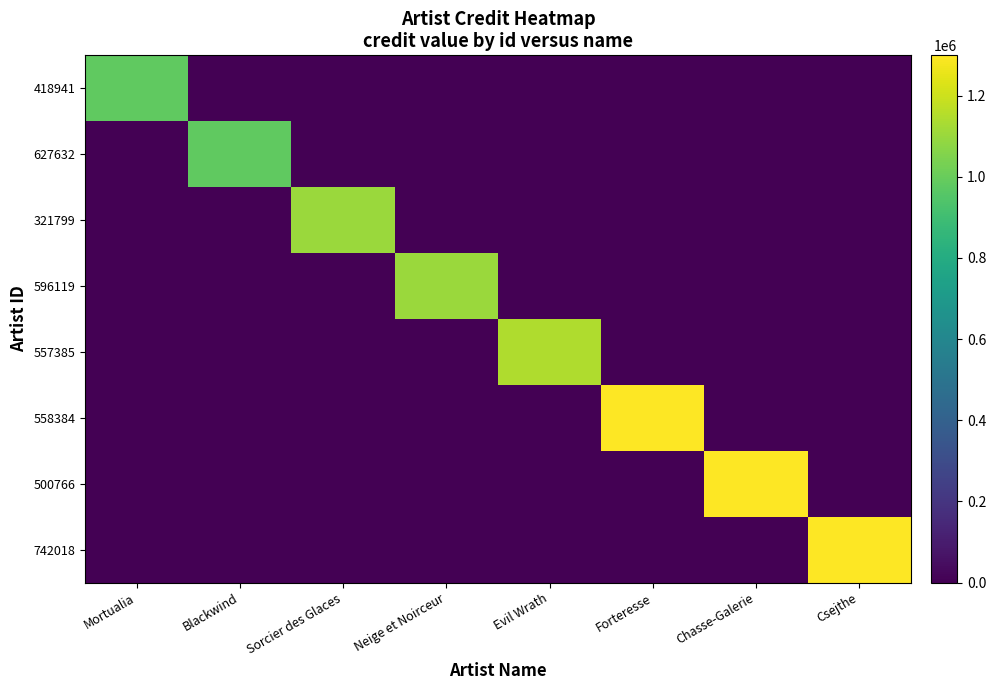

What is the spread (max minus min) of values at Neige et Noirceur?

1104467